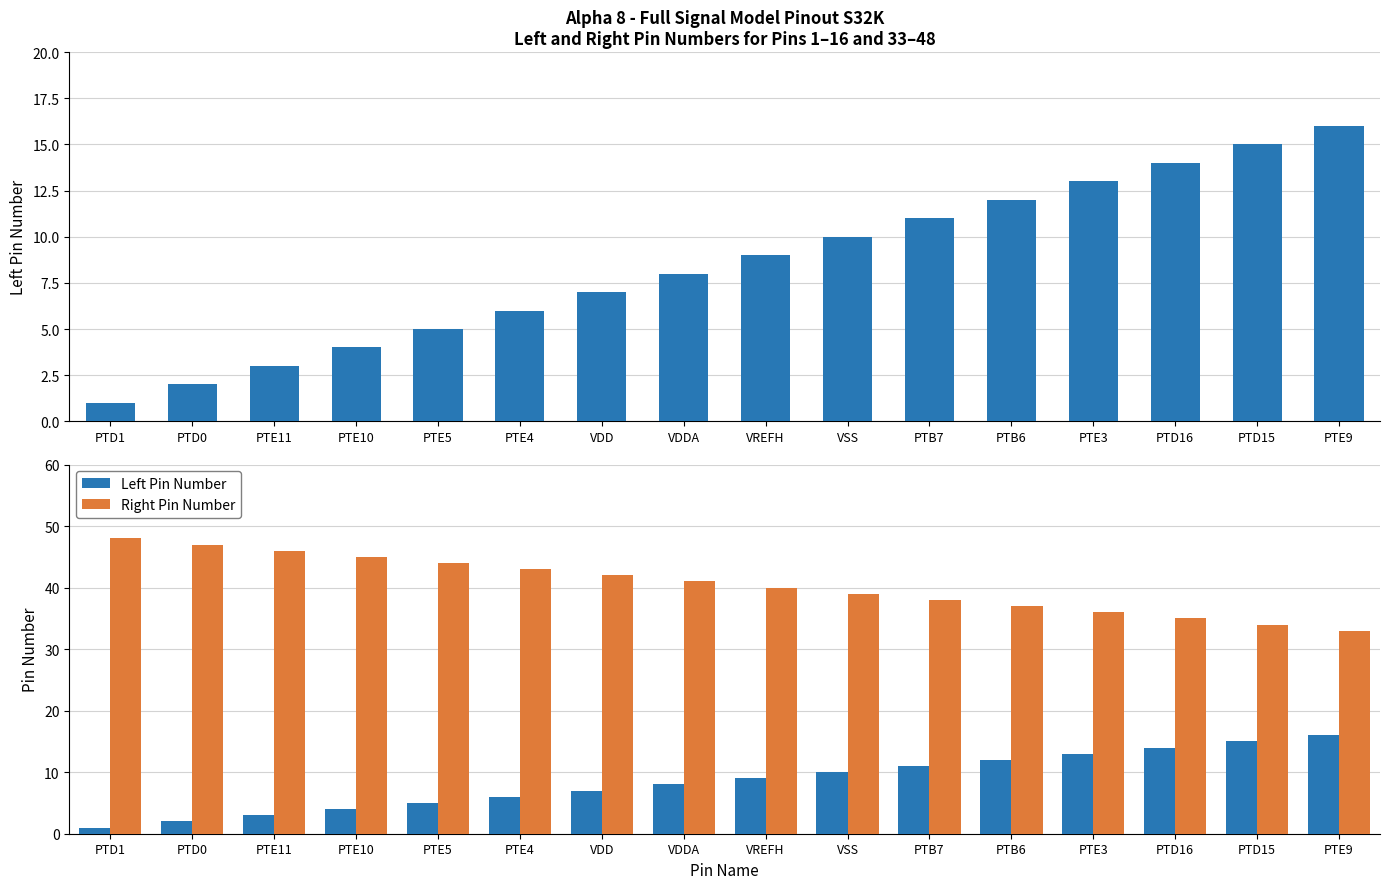

What is the spread (max minus min) of values at PTE10?

41